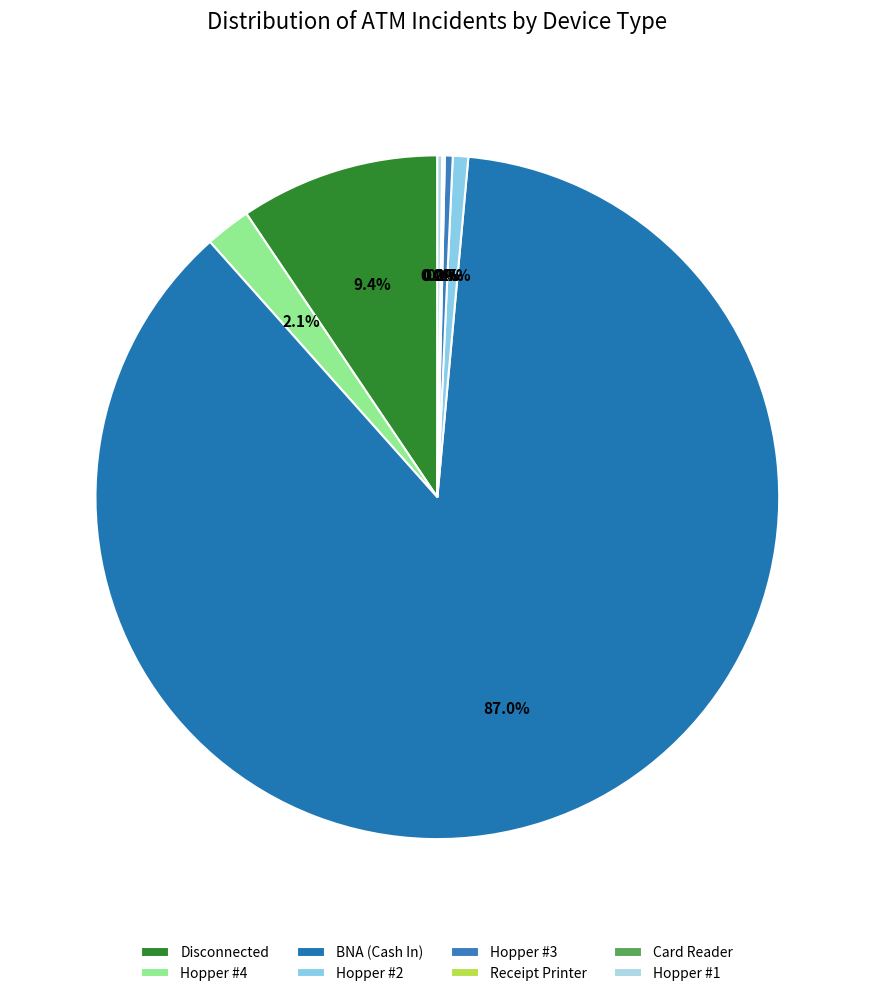

Which slice is the largest?

BNA (Cash In)